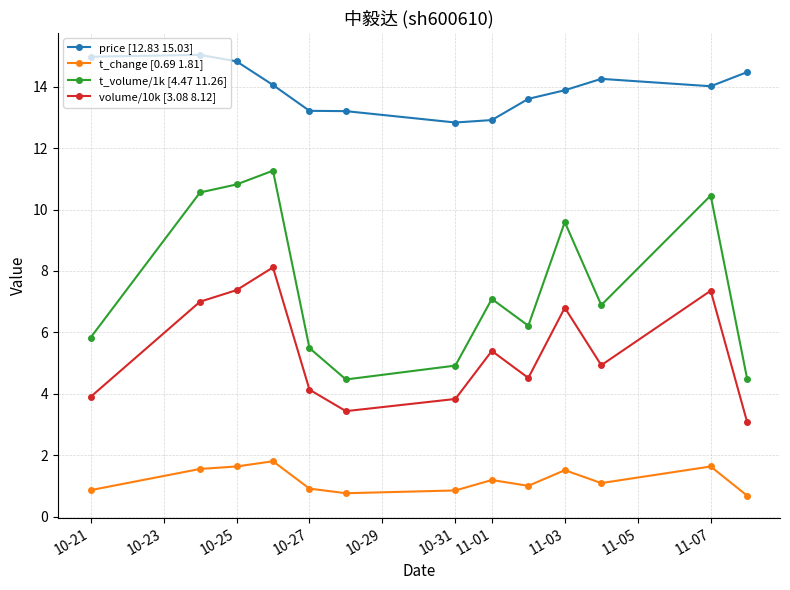

List the series in order of their overall mean, lowest first.

t_change [0.69 1.81], volume/10k [3.08 8.12], t_volume/1k [4.47 11.26], price [12.83 15.03]